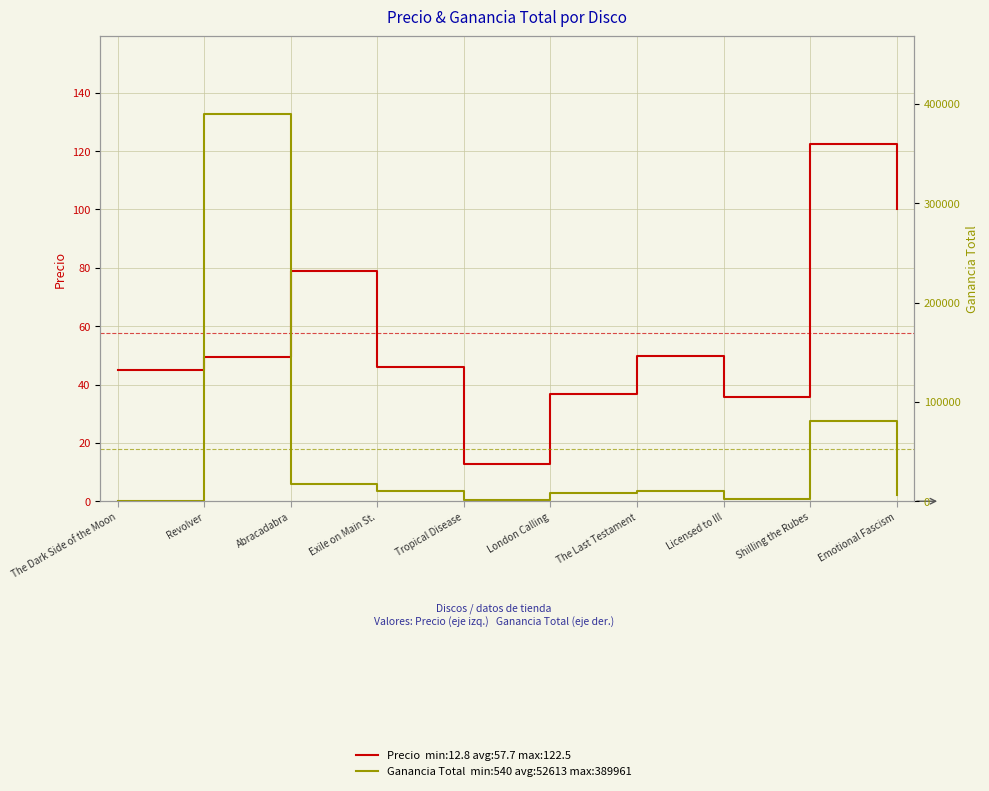

What is the spread (max minus min) of values at Tropical Disease?

1561.6